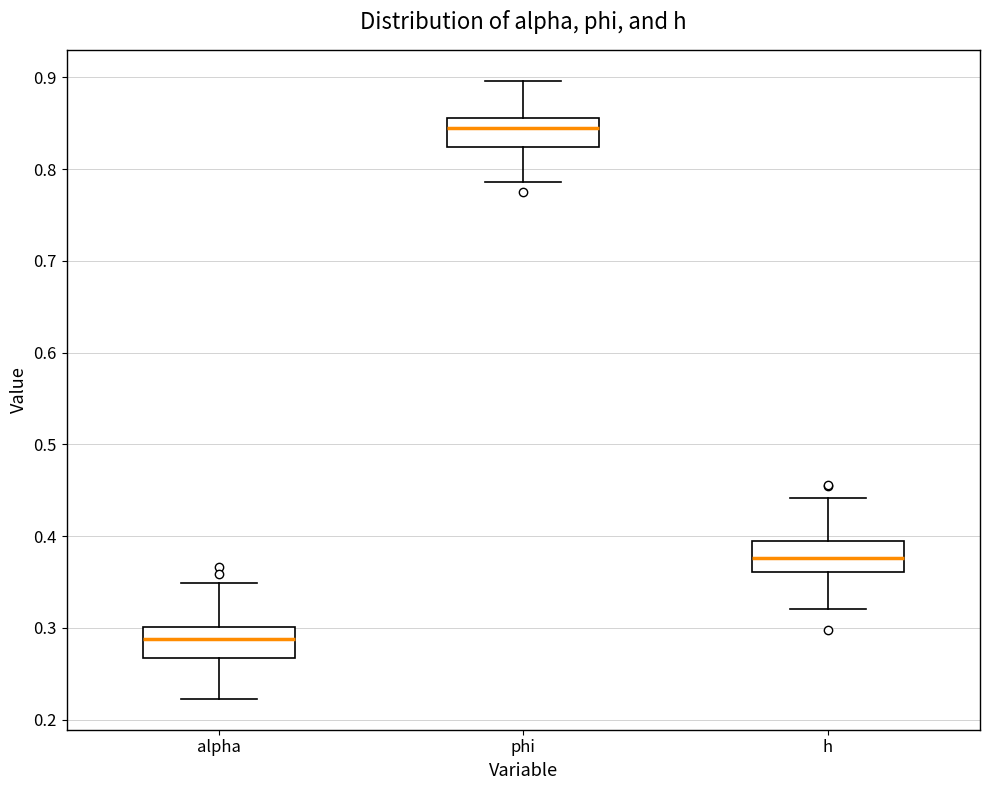

Reading left to right, transcribe this box plot: for each box, give where its median line is, the range the box spans, and where its two whiskers end, as read against the y-axis. The values are not printed on the chart, so give them approximately, as read against the axis.

alpha: median 0.29, box 0.27 to 0.30, whiskers 0.22 to 0.35
phi: median 0.85, box 0.82 to 0.86, whiskers 0.79 to 0.90
h: median 0.38, box 0.36 to 0.39, whiskers 0.32 to 0.44